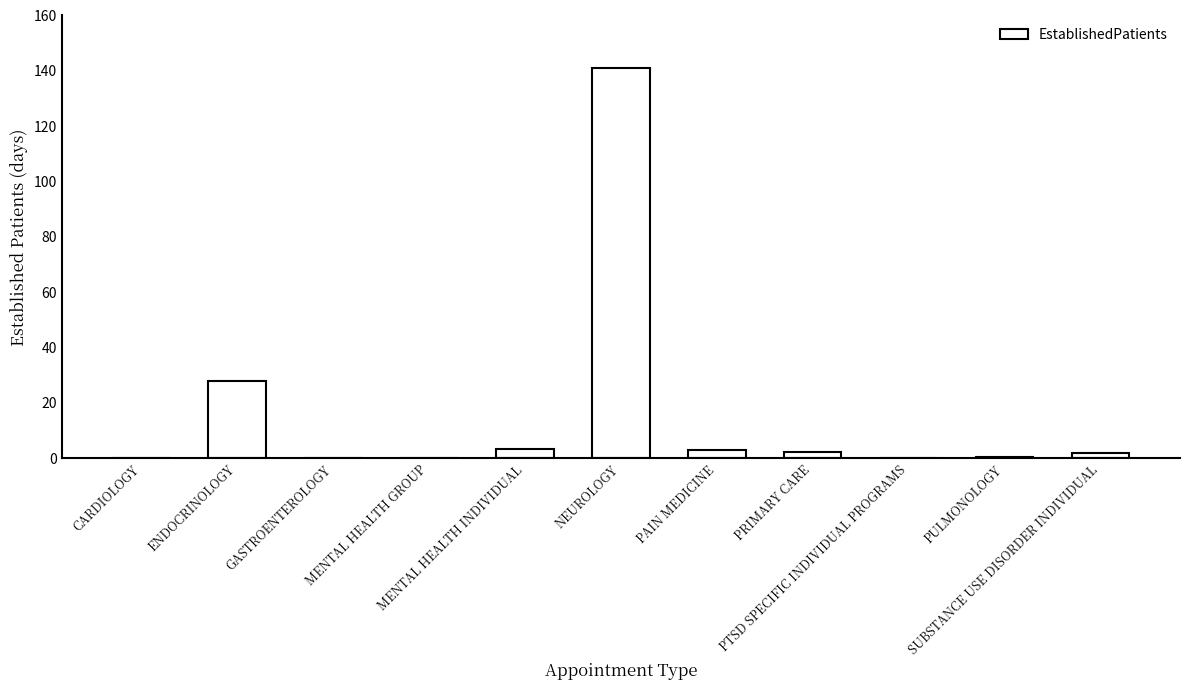

At which label does the data first exceed 1?

ENDOCRINOLOGY